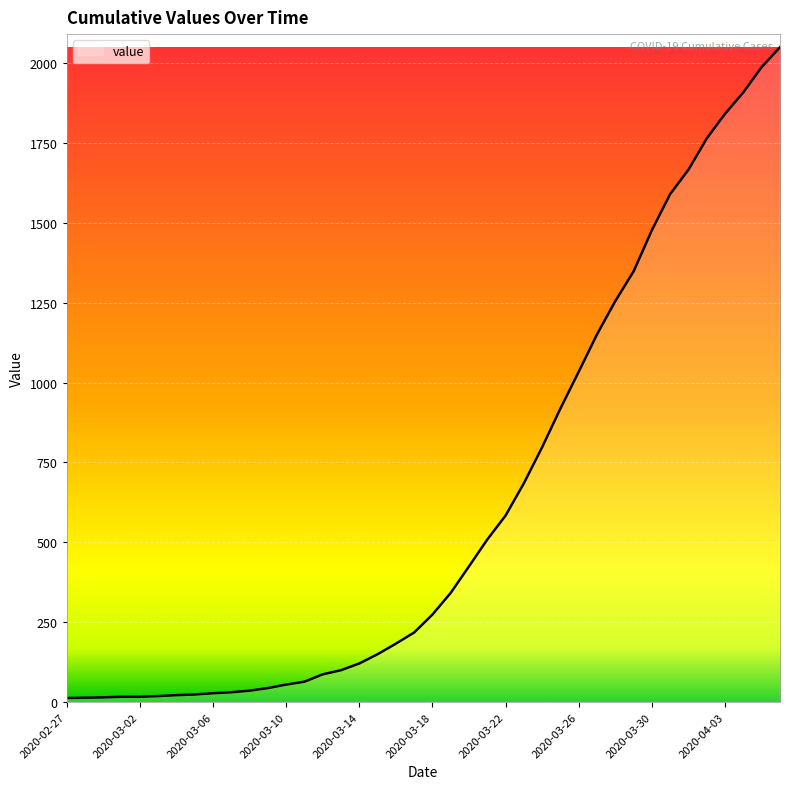

What is the maximum value shown in the chart?

2049